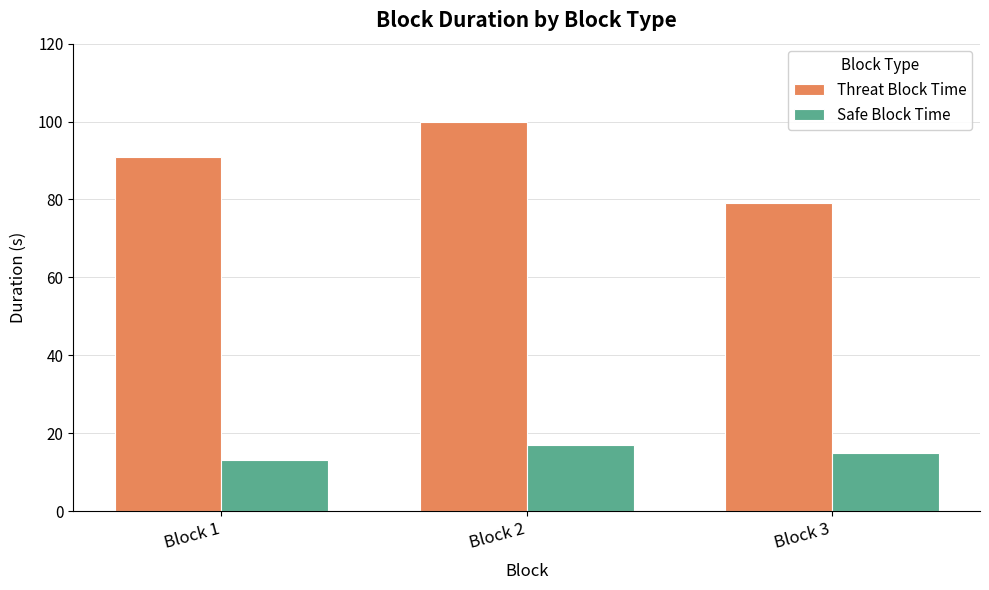

Where is Threat Block Time nearest to the value 89?

Block 1